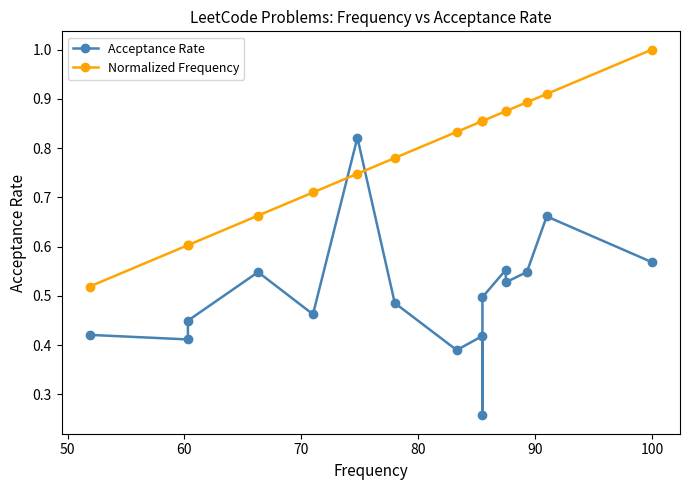

How many lines are shown in the chart?

2